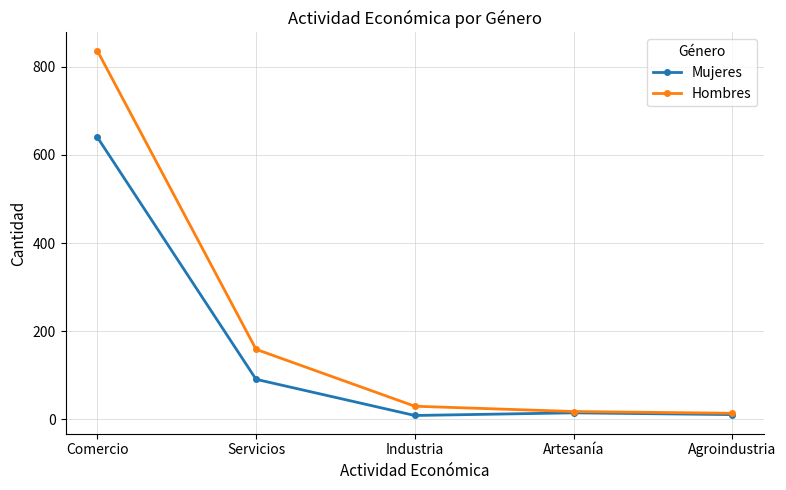

What is the difference between the second highest and second lowest values in the Hombres series?

141